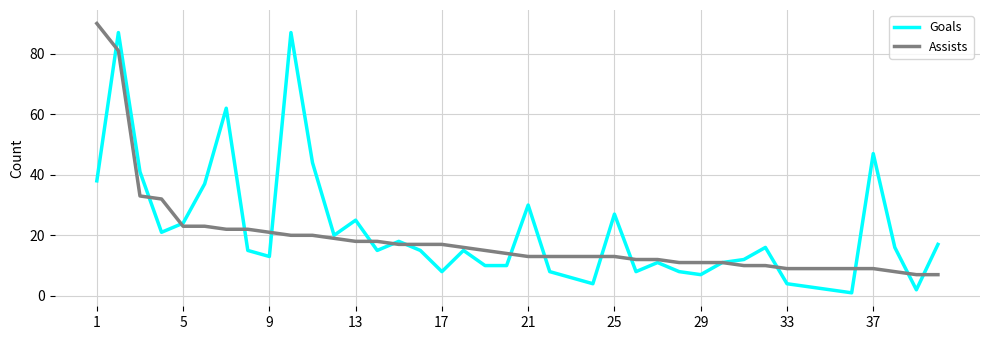

What is the difference between the maximum and minimum values in the Assists series?

83